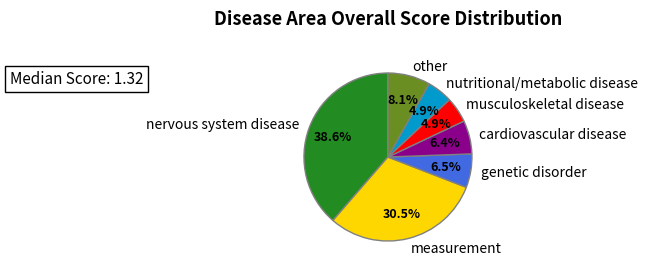

Combined, what portion of the pie is measurement and cardiovascular disease?

36.9%